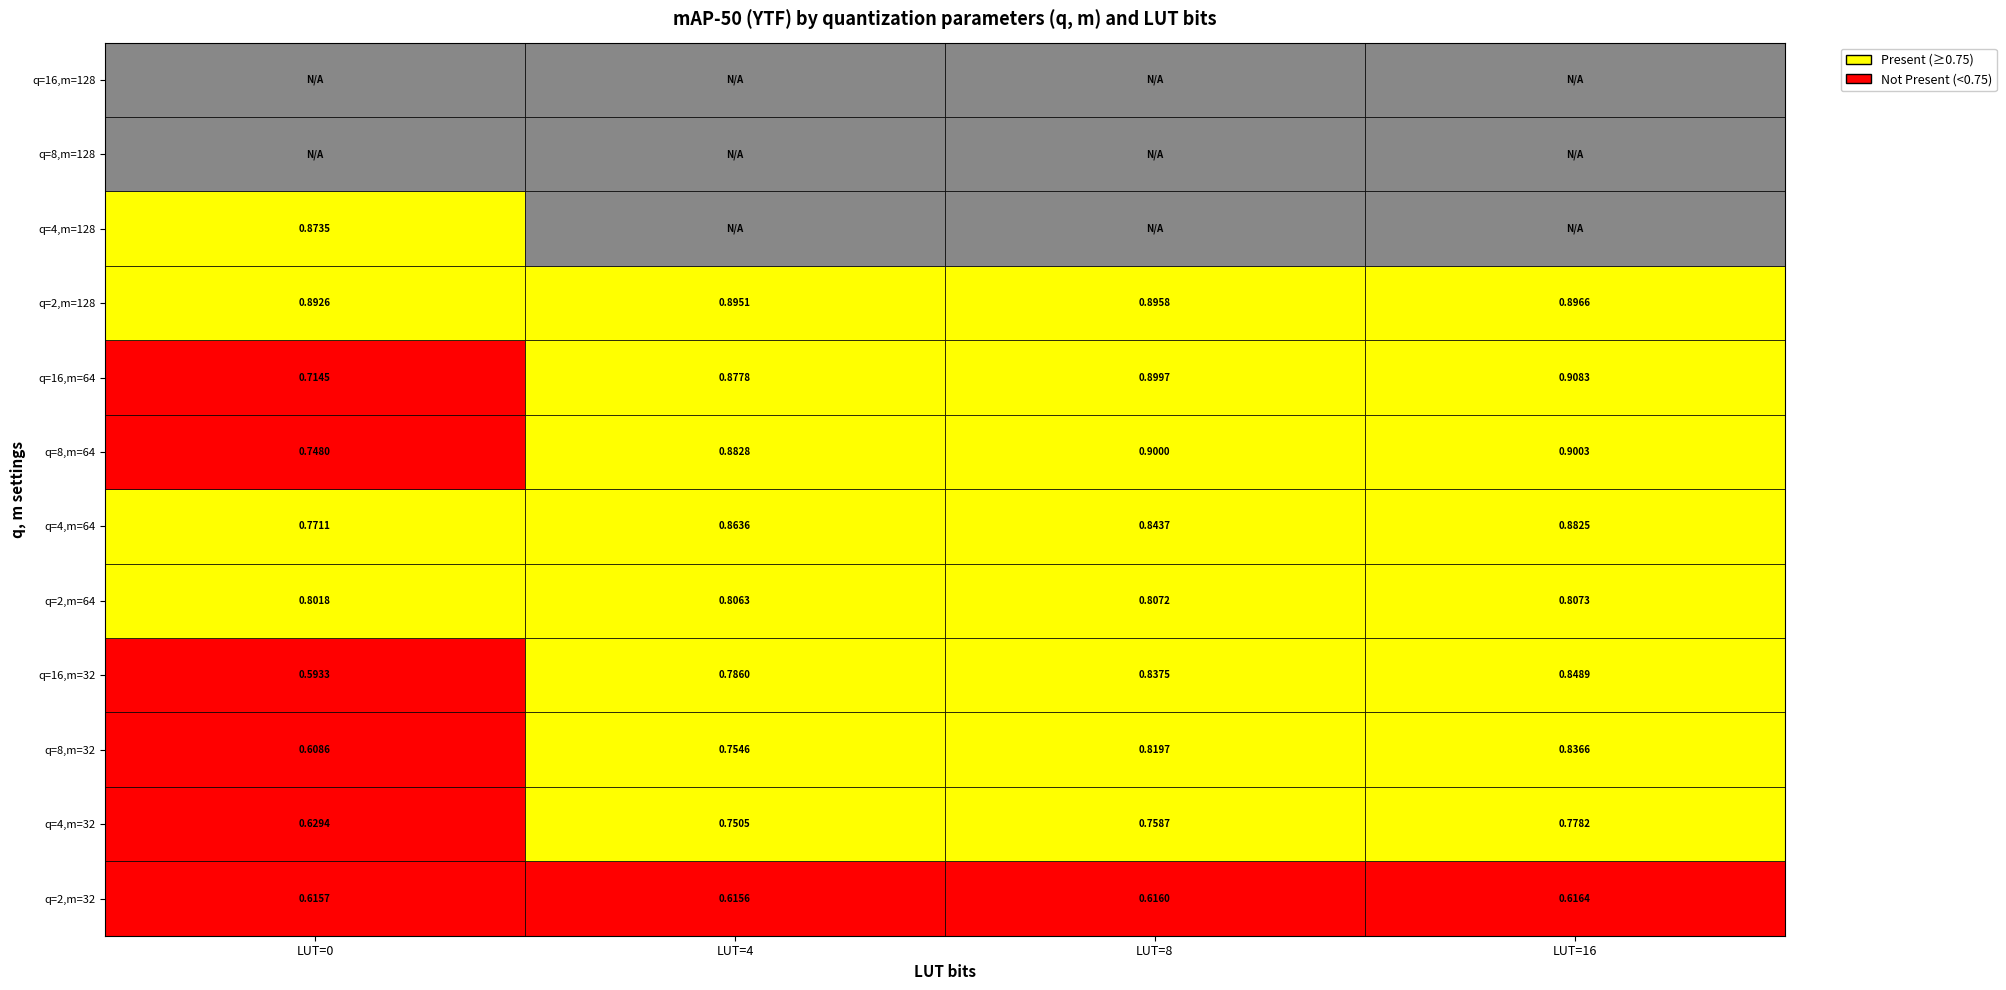

What is the maximum value for 8_64?

0.9